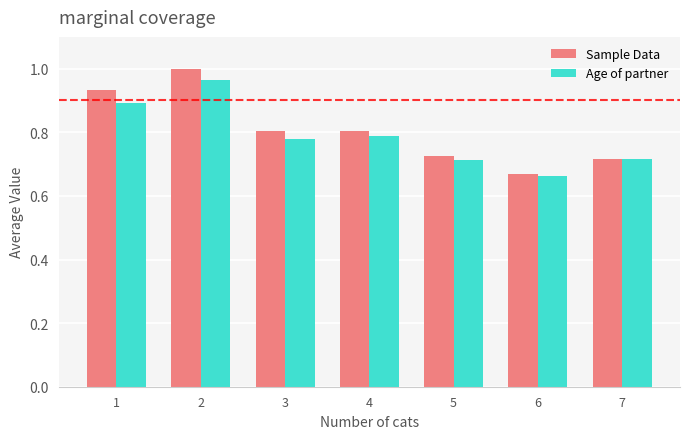

Which series changed the most between 1 and 3?

Sample Data